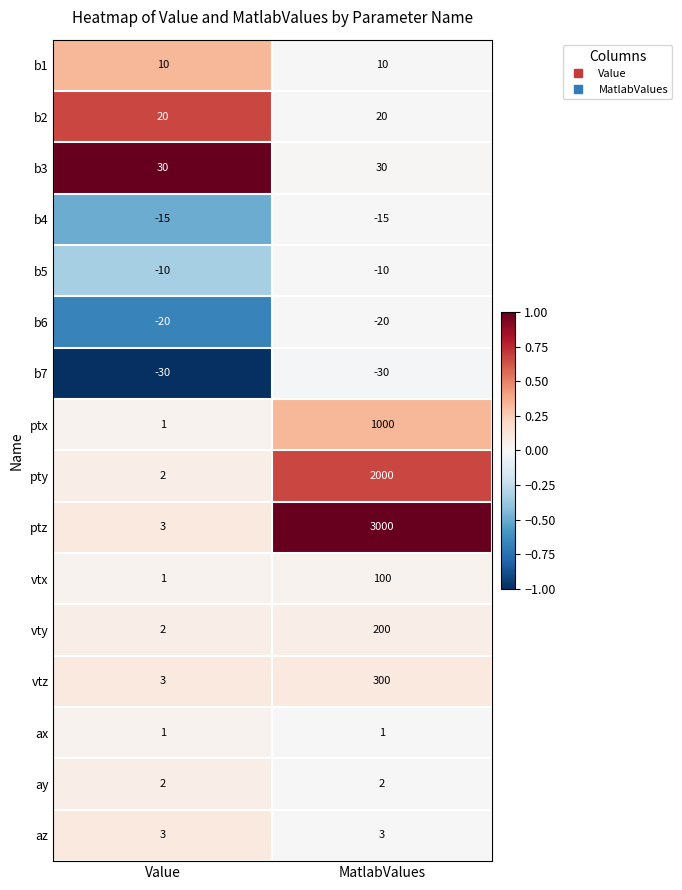

What is the smallest value displayed?

-30